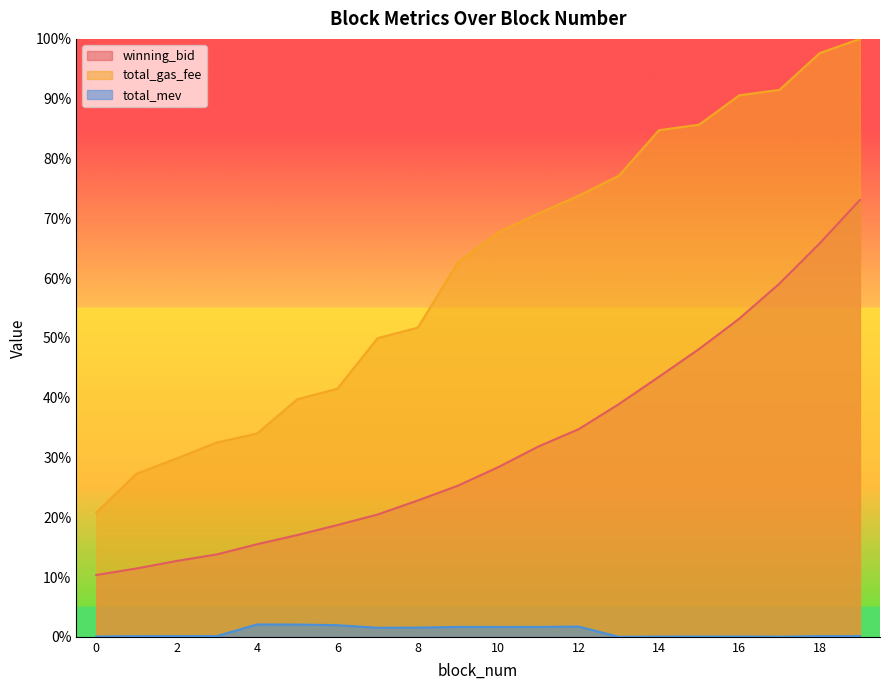

True or false: total_gas_fee and total_mev cross at least once.

False